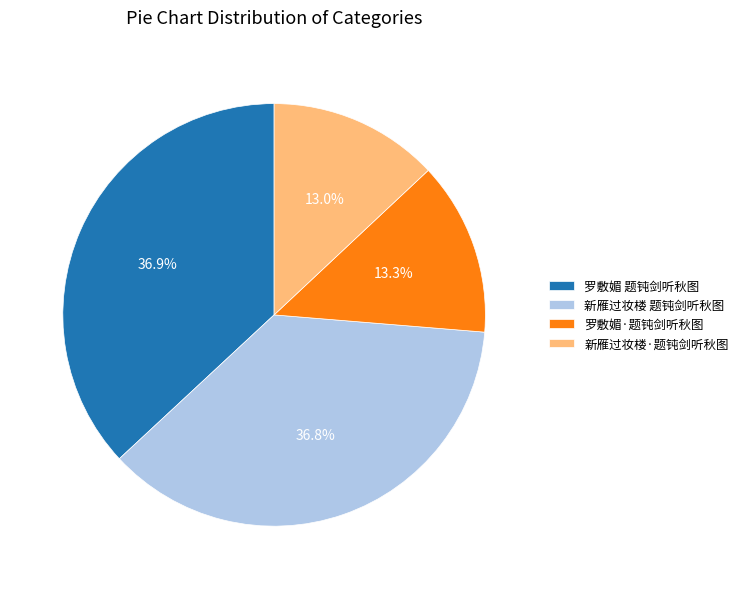

Is 新雁过妆楼·题钝剑听秋图 the majority of the pie?

No